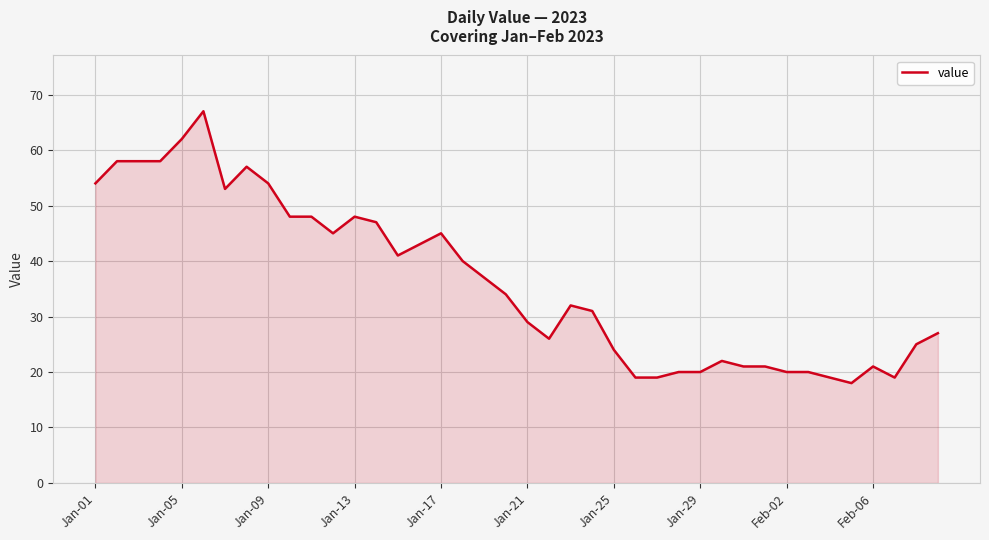

What is the difference between the maximum and second lowest values?

48